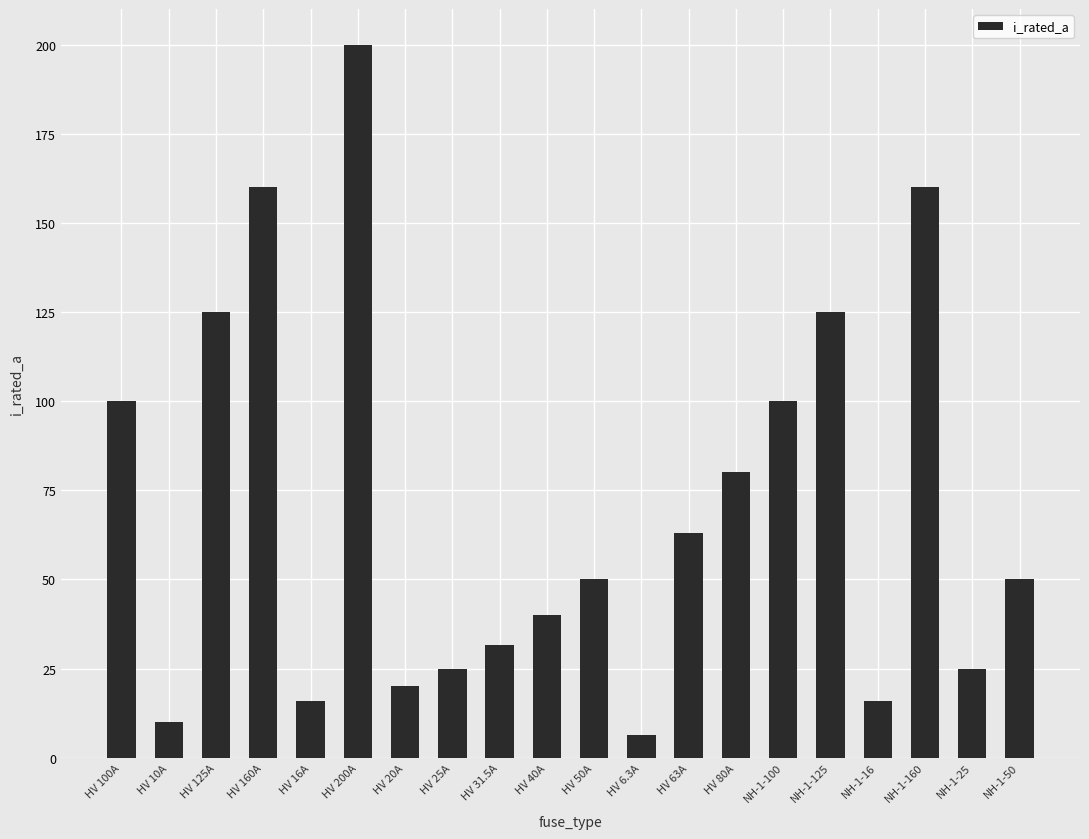

True or false: the data shows 160.0 at NH-1-160.

True